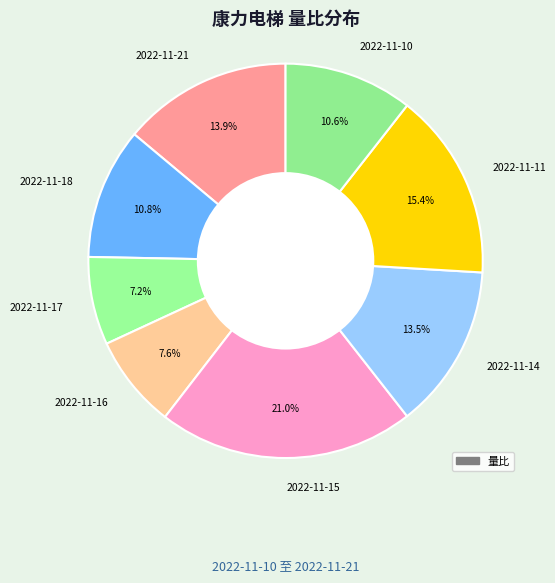

What is the ratio of the value at 2022-11-17 to the value at 2022-11-11?

0.5